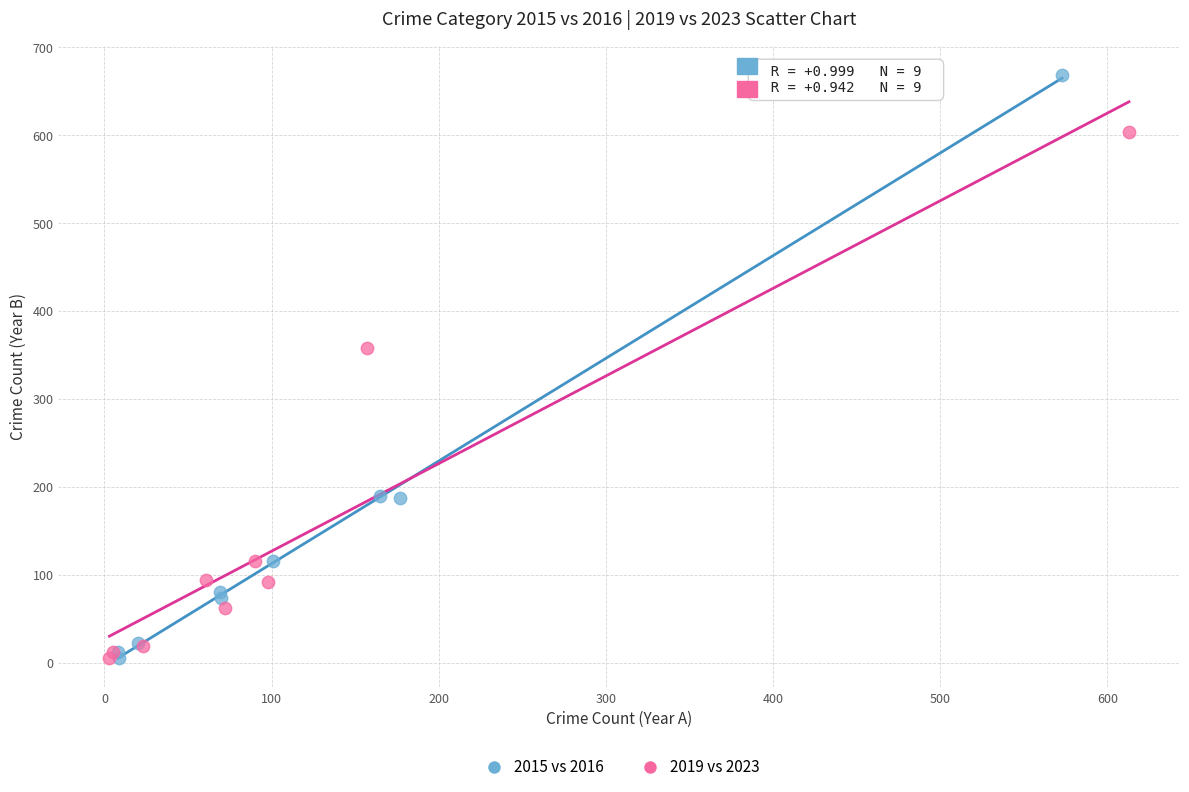

Which series contains the highest Y value?

2015 vs 2016